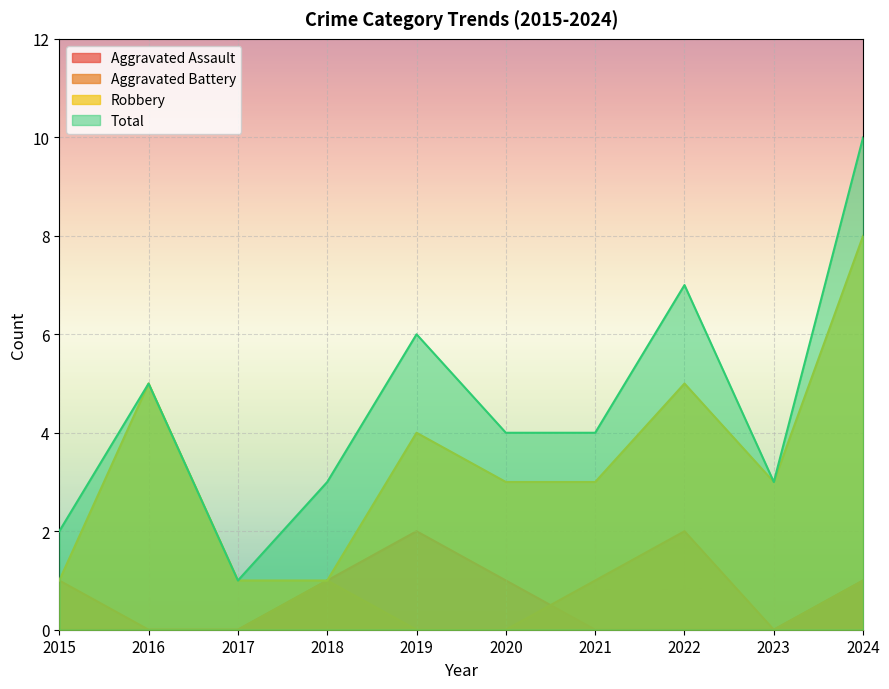

The Robbery series shows 5 at 2021. True or false?

False